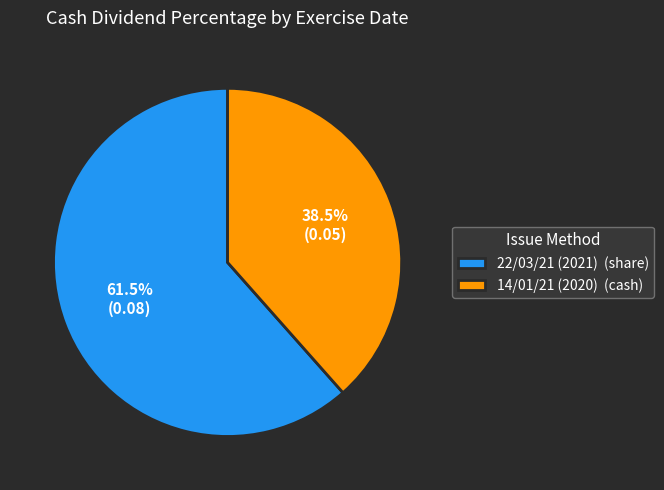

Which category has the smallest portion of the pie?

14/01/21 (2020)